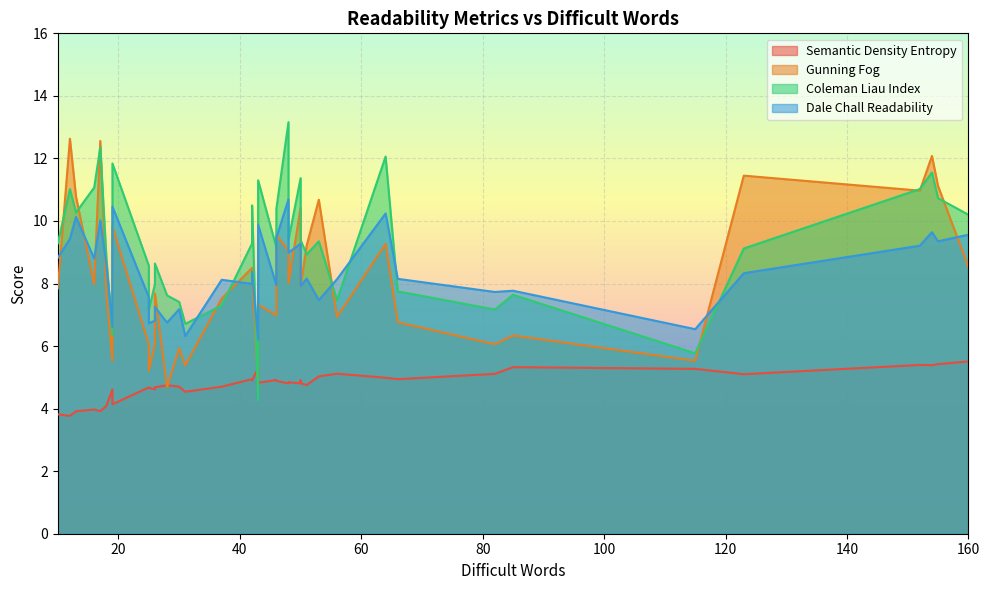

What is the spread (max minus min) of values at 23?

5.6